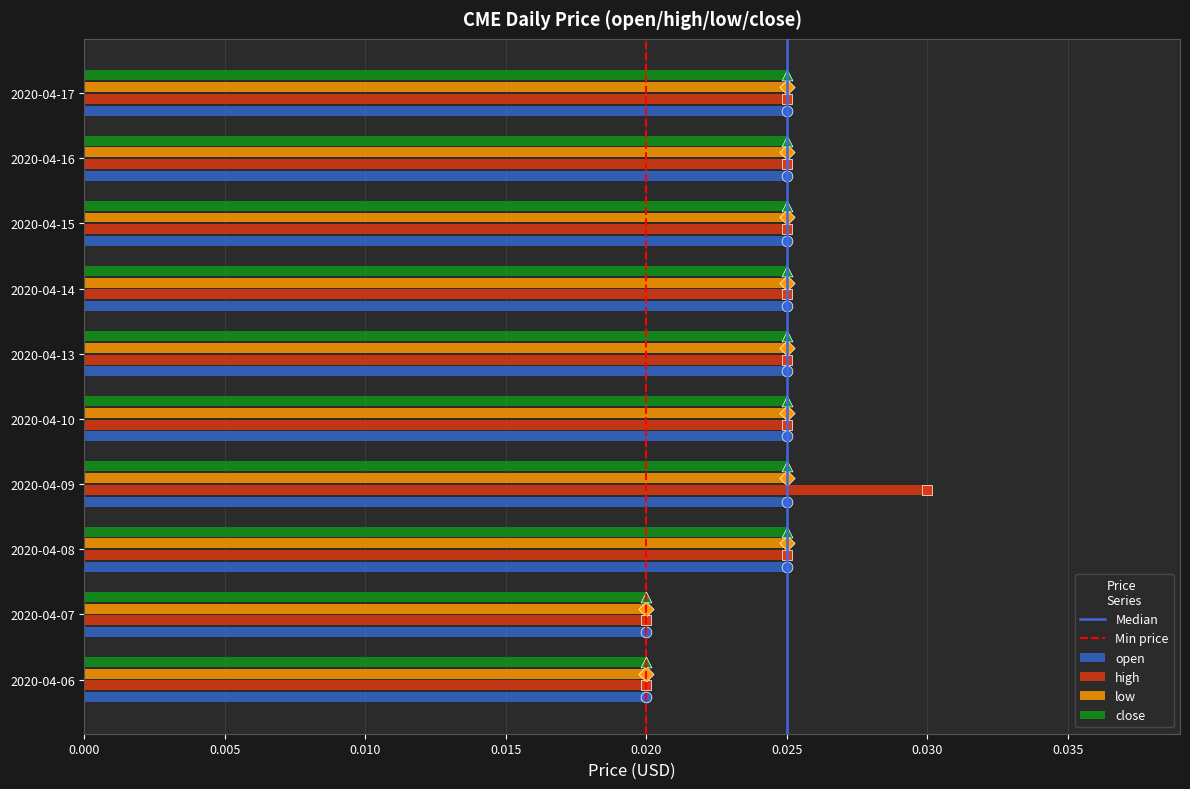

What is the total value across all series at 2020-04-13?

0.1